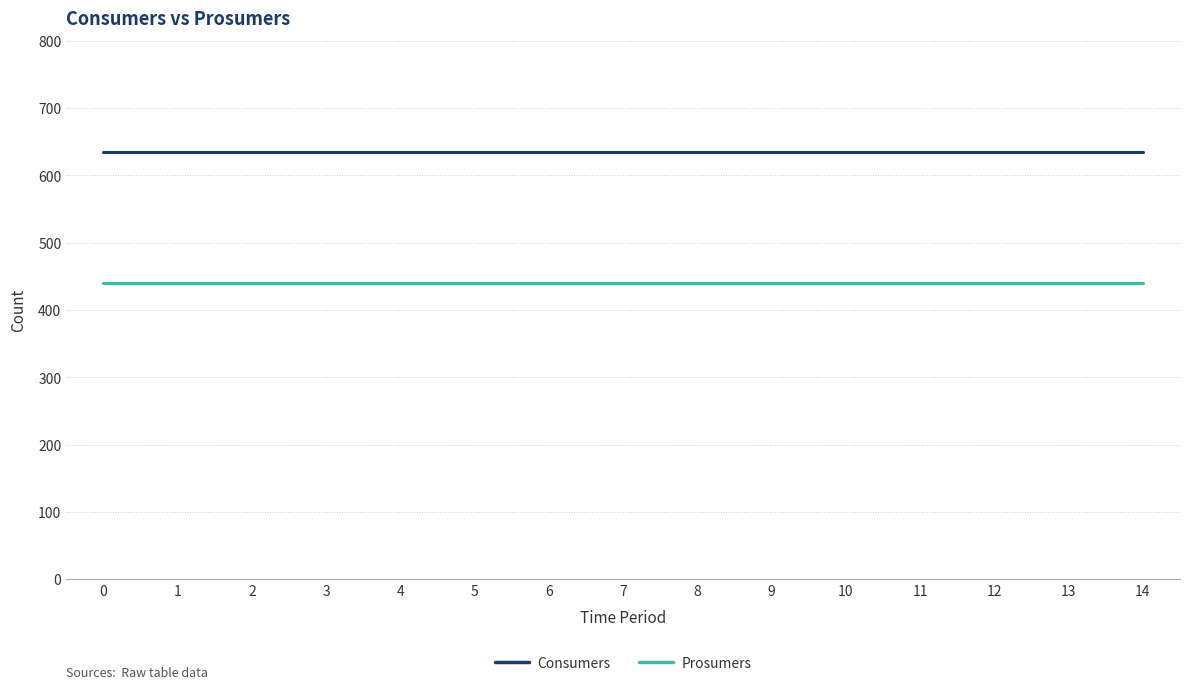

Reading left to right, what are all the values shown in this chart?

Consumers: 0=635	1=635	2=635	3=635	4=635	5=635	6=635	7=635	8=635	9=635	10=635	11=635	12=635	13=635	14=635
Prosumers: 0=440	1=440	2=440	3=440	4=440	5=440	6=440	7=440	8=440	9=440	10=440	11=440	12=440	13=440	14=440